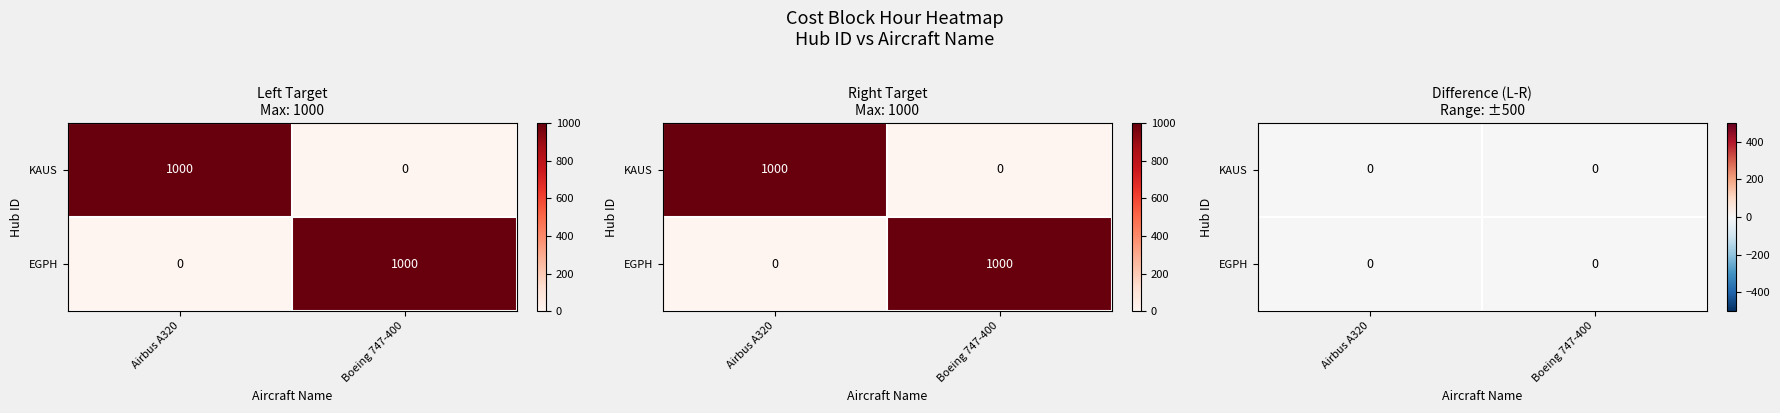

At KAUS, list the series in order from smallest to largest.

Boeing 747-400, Airbus A320